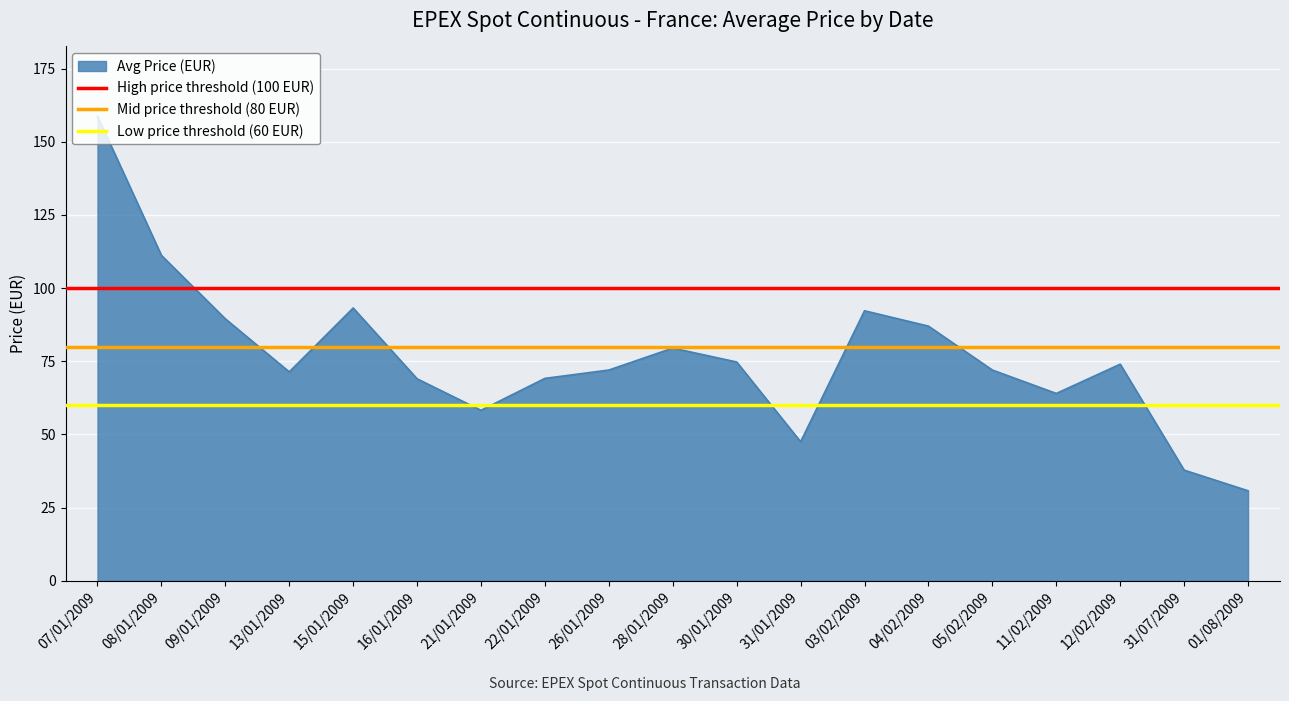

Which series changed the most between 07/01/2009 and 08/01/2009?

High price threshold (100 EUR)